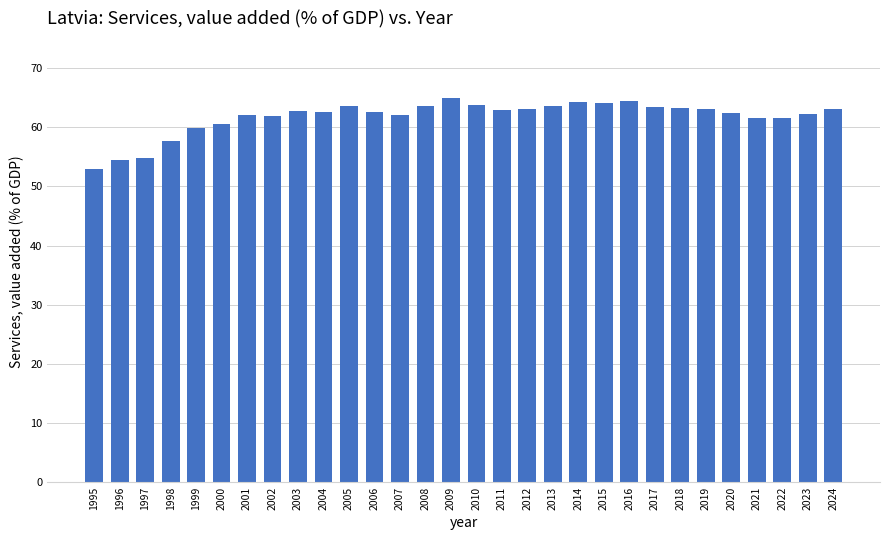

Which label corresponds to the smallest value in the chart?

1995